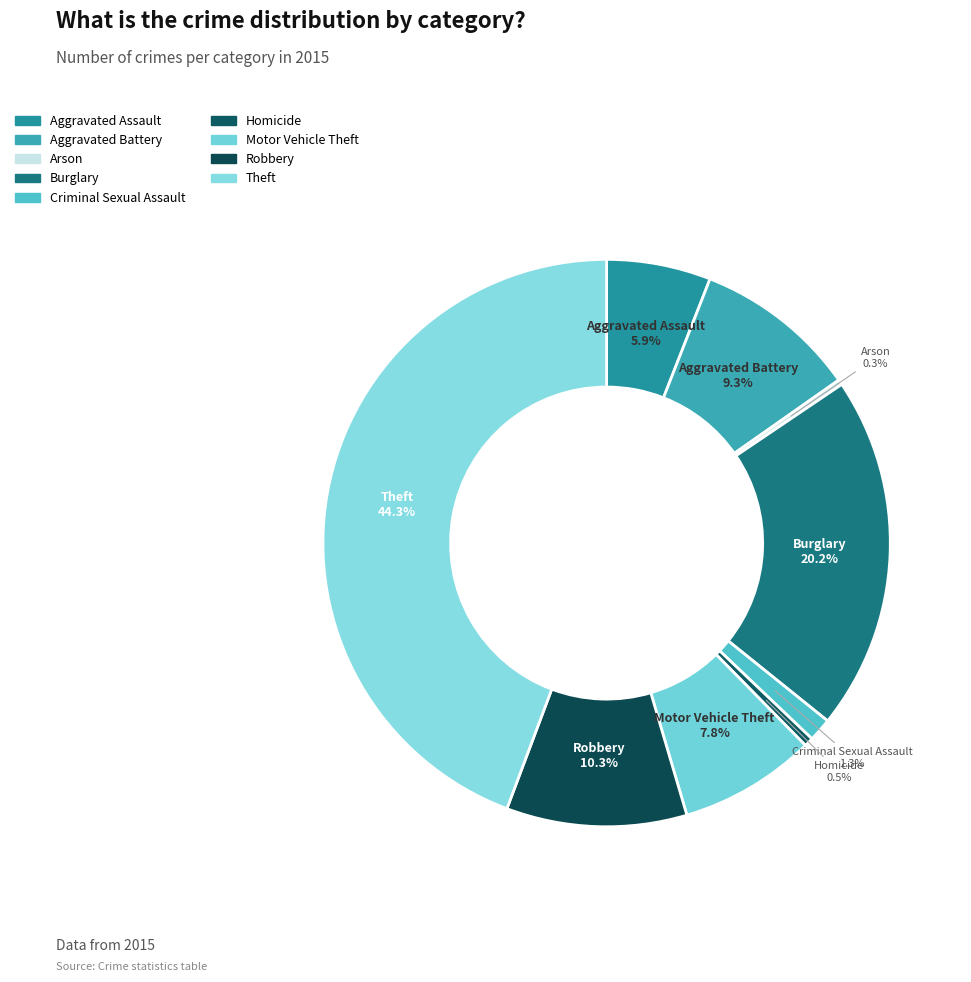

The Criminal Sexual Assault slice represents 11% of the pie. True or false?

False